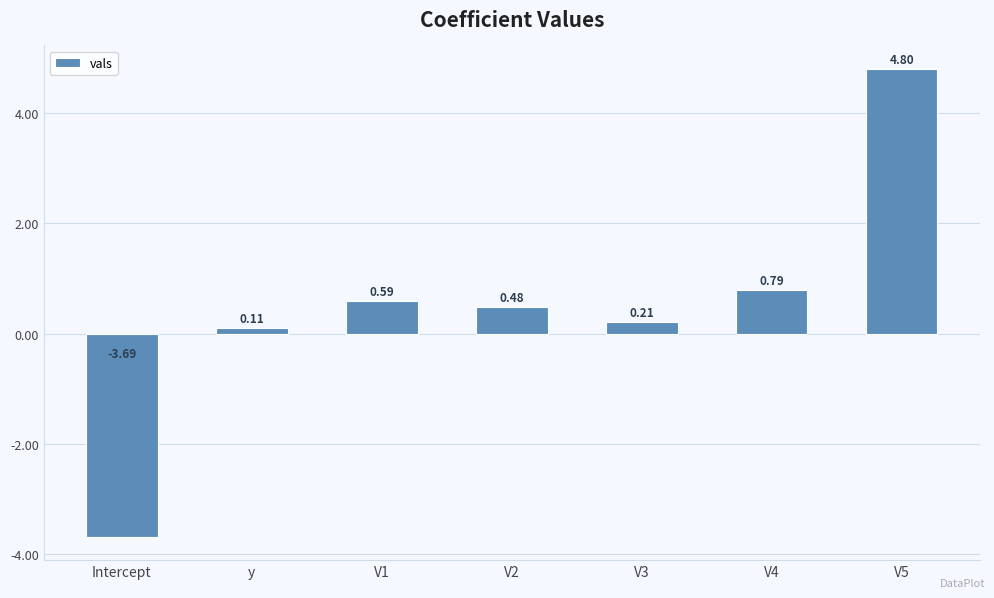

How many bars are there in total?

7